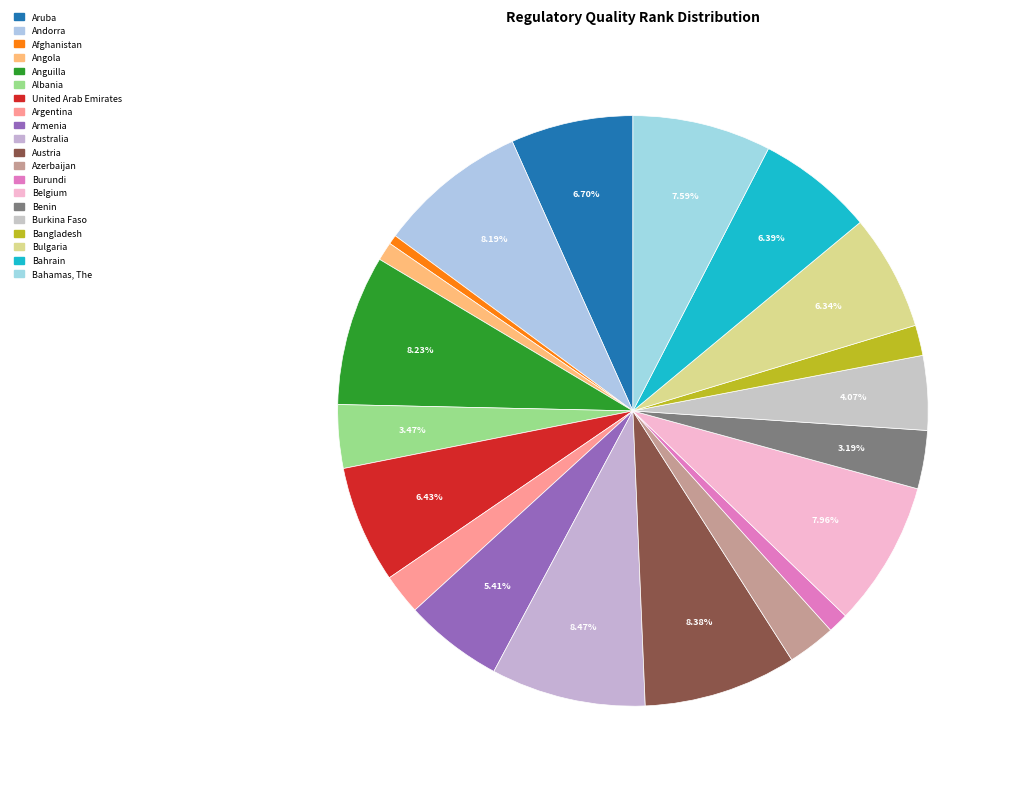

How many slices are in this pie chart?

20